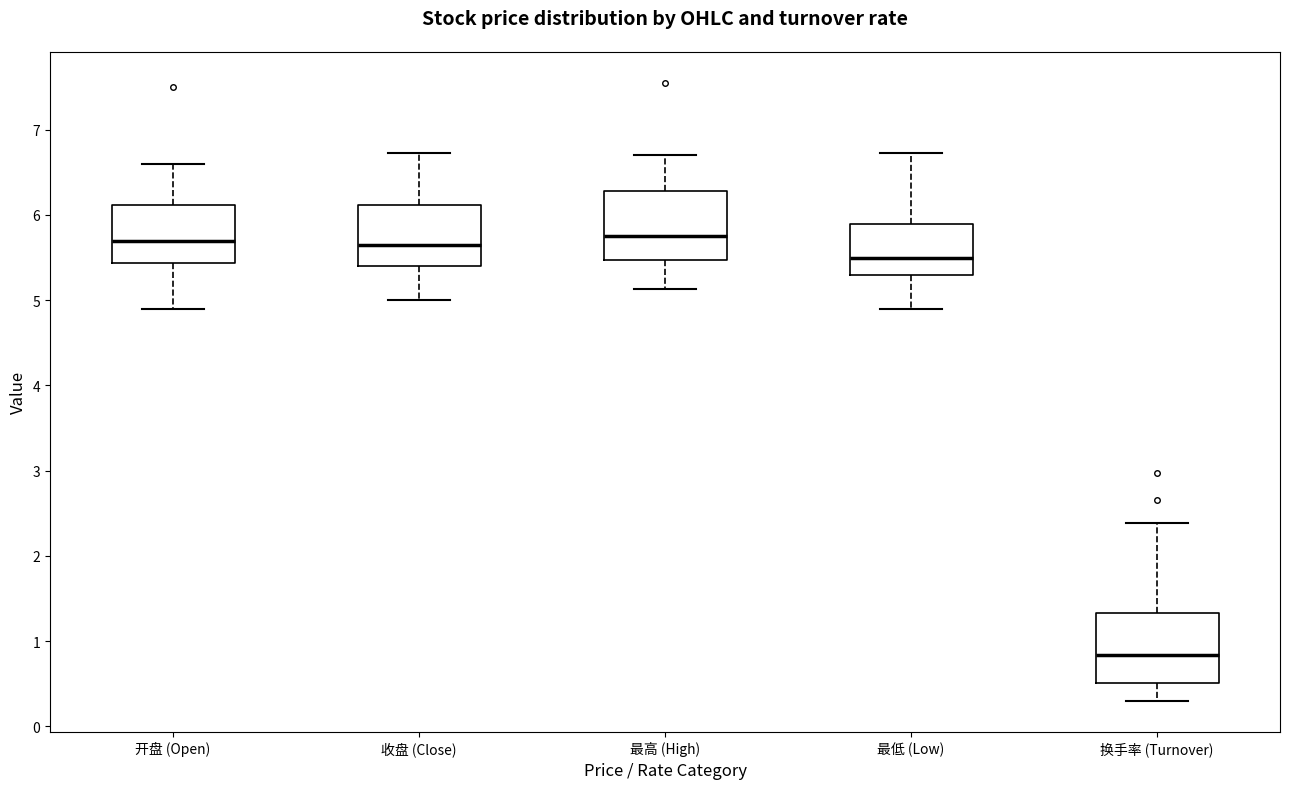

Which box's median line is the lowest?

换手率 (Turnover)